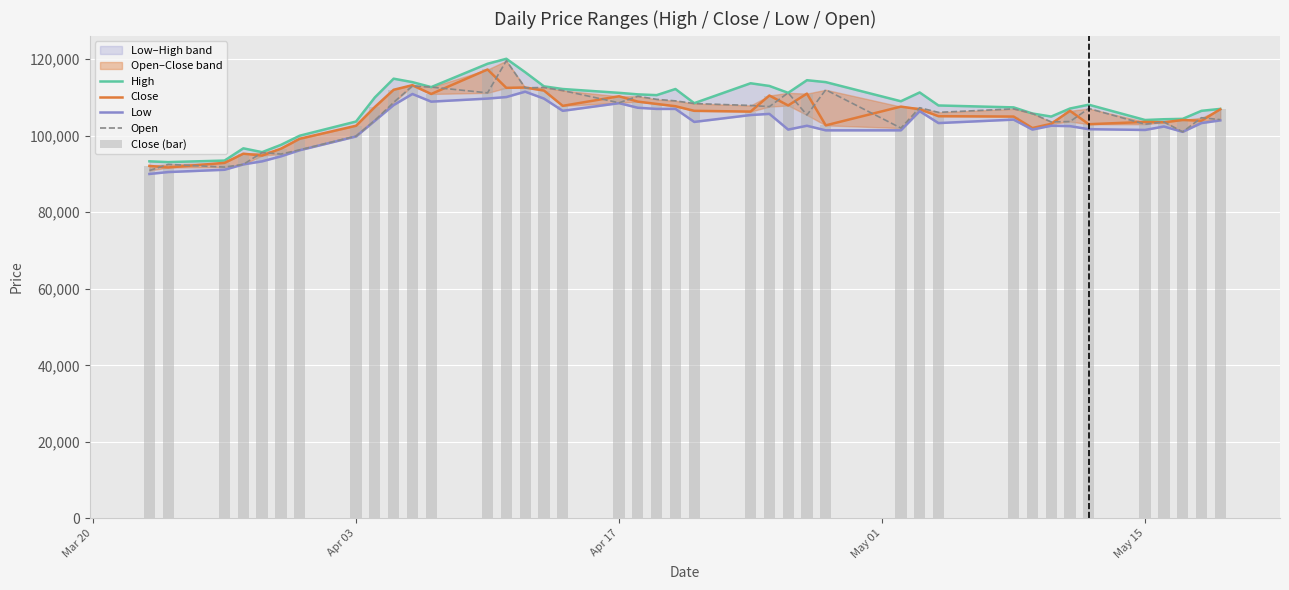

List the series in order of their peak value, lowest first.

Low, Close, Close (bar), Open, High